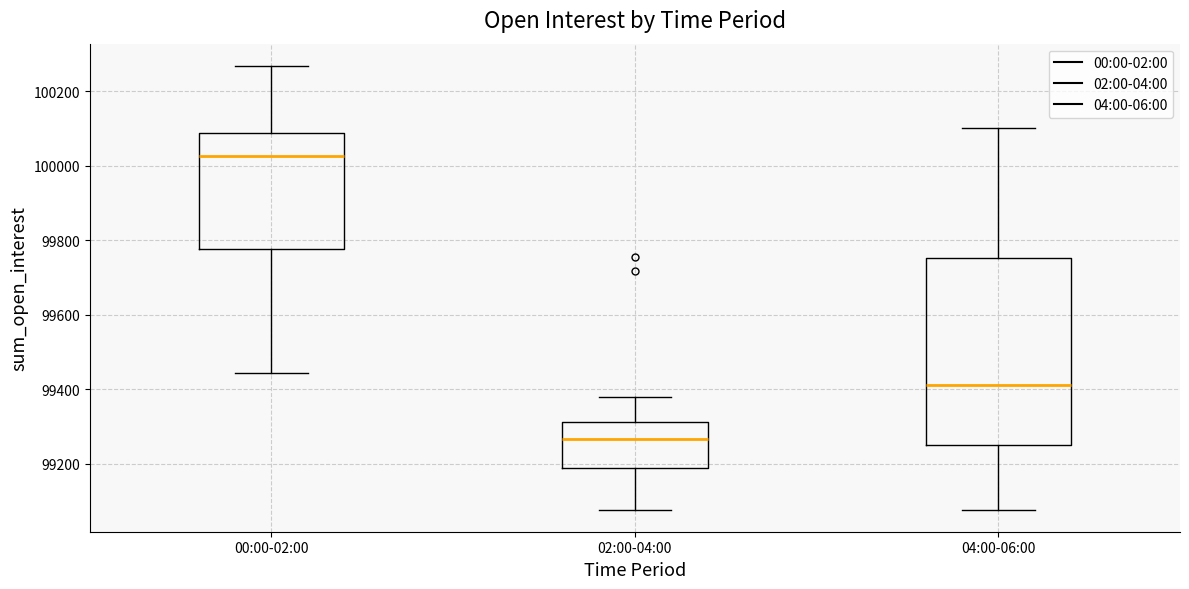

Reading left to right, transcribe this box plot: for each box, give where its median line is, the range the box spans, and where its two whiskers end, as read against the y-axis. The values are not printed on the chart, so give them approximately, as read against the axis.

00:00-02:00: median 100020, box 99780 to 100080, whiskers 99440 to 100260
02:00-04:00: median 99260, box 99180 to 99320, whiskers 99080 to 99380
04:00-06:00: median 99420, box 99260 to 99760, whiskers 99080 to 100100